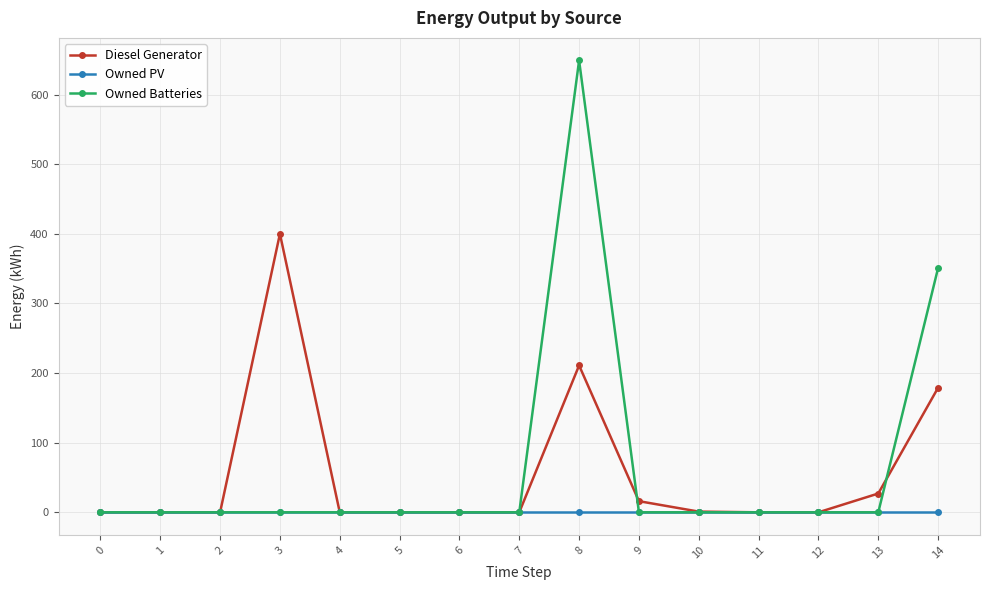

Which series ends up on top after the final intersection of Owned Batteries and Diesel Generator?

Owned Batteries